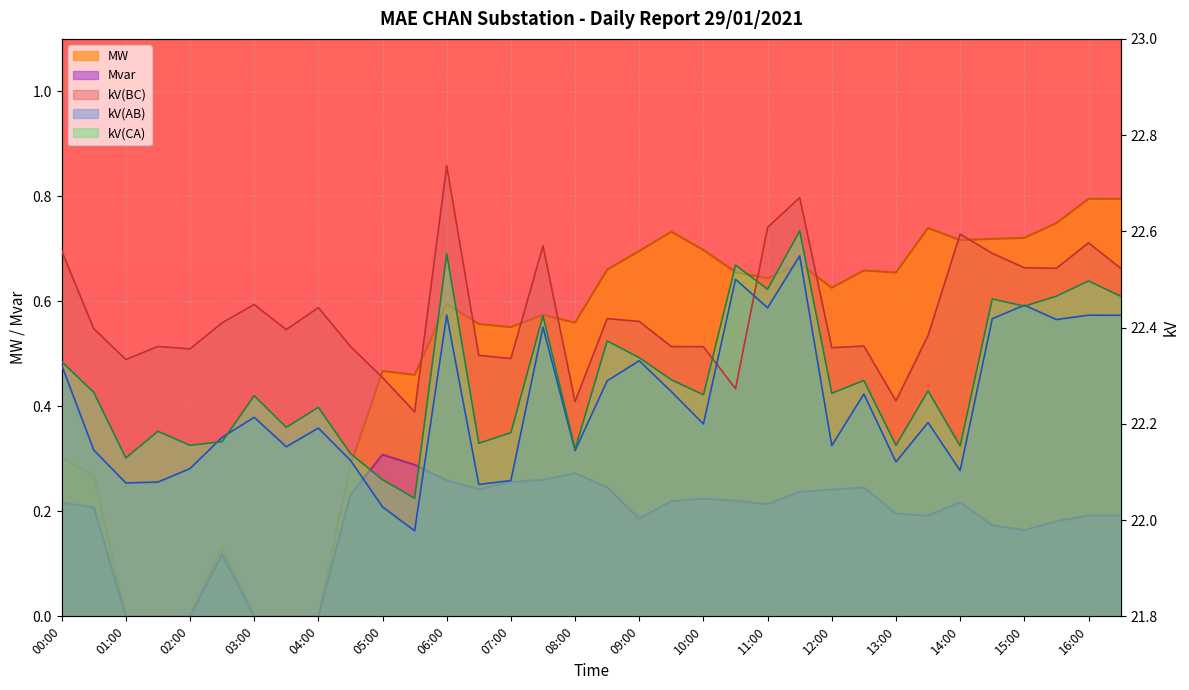

Reading left to right, what are all the values shown in this chart?

kV(BC): 22.6	22.4	22.3	22.4	22.4	22.4	22.4	22.4	22.4	22.4	22.3	22.2	22.7	22.3	22.3	22.6	22.2	22.4	22.4	22.4	22.4	22.3	22.6	22.7	22.4	22.4	22.2	22.4	22.6	22.6	22.5	22.5	22.6	22.5
kV(AB): 22.3	22.1	22.1	22.1	22.1	22.2	22.2	22.2	22.2	22.1	22.0	22.0	22.4	22.1	22.1	22.4	22.1	22.3	22.3	22.3	22.2	22.5	22.4	22.5	22.2	22.3	22.1	22.2	22.1	22.4	22.4	22.4	22.4	22.4
kV(CA): 22.3	22.3	22.1	22.2	22.2	22.2	22.3	22.2	22.2	22.1	22.1	22.0	22.6	22.2	22.2	22.4	22.1	22.4	22.3	22.3	22.3	22.5	22.5	22.6	22.3	22.3	22.2	22.3	22.2	22.5	22.4	22.5	22.5	22.5
MW: 0.3	0.3	0.0	0.0	0.0	0.1	0.0	0.0	0.0	0.3	0.5	0.5	0.6	0.6	0.6	0.6	0.6	0.7	0.7	0.7	0.7	0.7	0.6	0.7	0.6	0.7	0.7	0.7	0.7	0.7	0.7	0.7	0.8	0.8
Mvar: 0.2	0.2	0.0	0.0	0.0	0.1	0.0	0.0	0.0	0.2	0.3	0.3	0.3	0.2	0.3	0.3	0.3	0.2	0.2	0.2	0.2	0.2	0.2	0.2	0.2	0.2	0.2	0.2	0.2	0.2	0.2	0.2	0.2	0.2